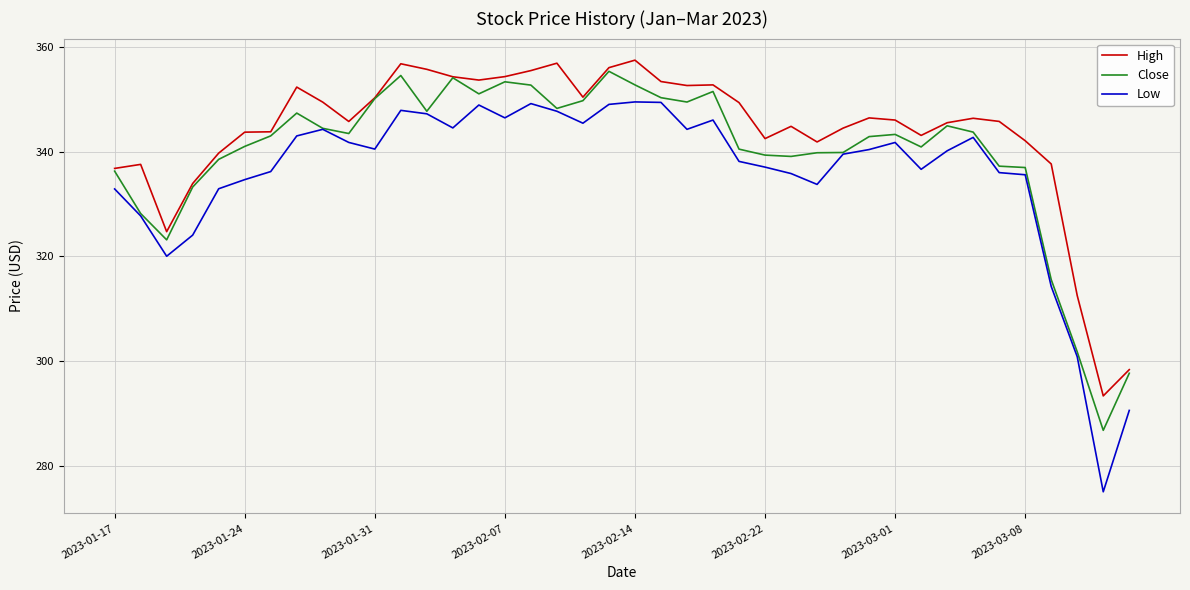

True or false: High and Low intersect in this chart.

False